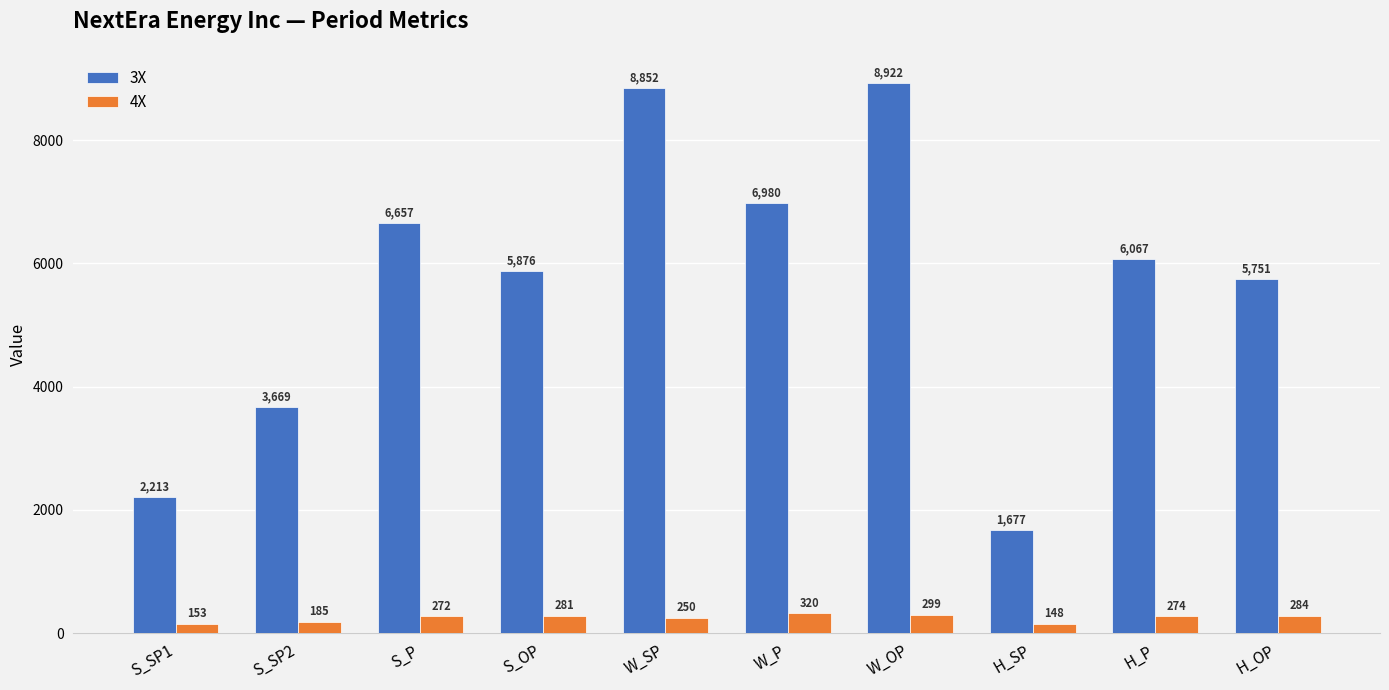

At which category does the chart reach its peak across all series?

W_OP